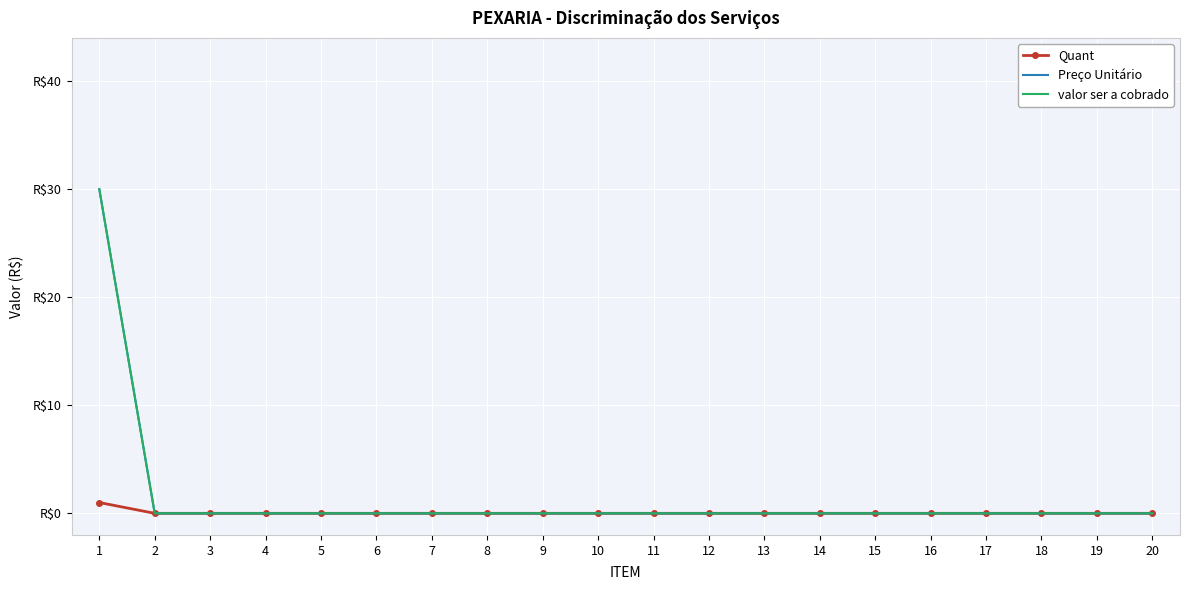

What are all the series names shown in the legend?

Quant, Preço Unitário, valor ser a cobrado